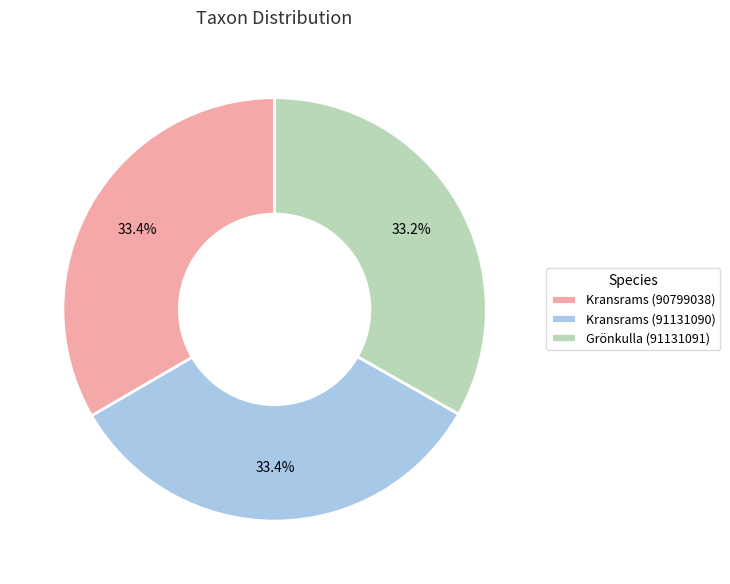

How many slices are in this pie chart?

3